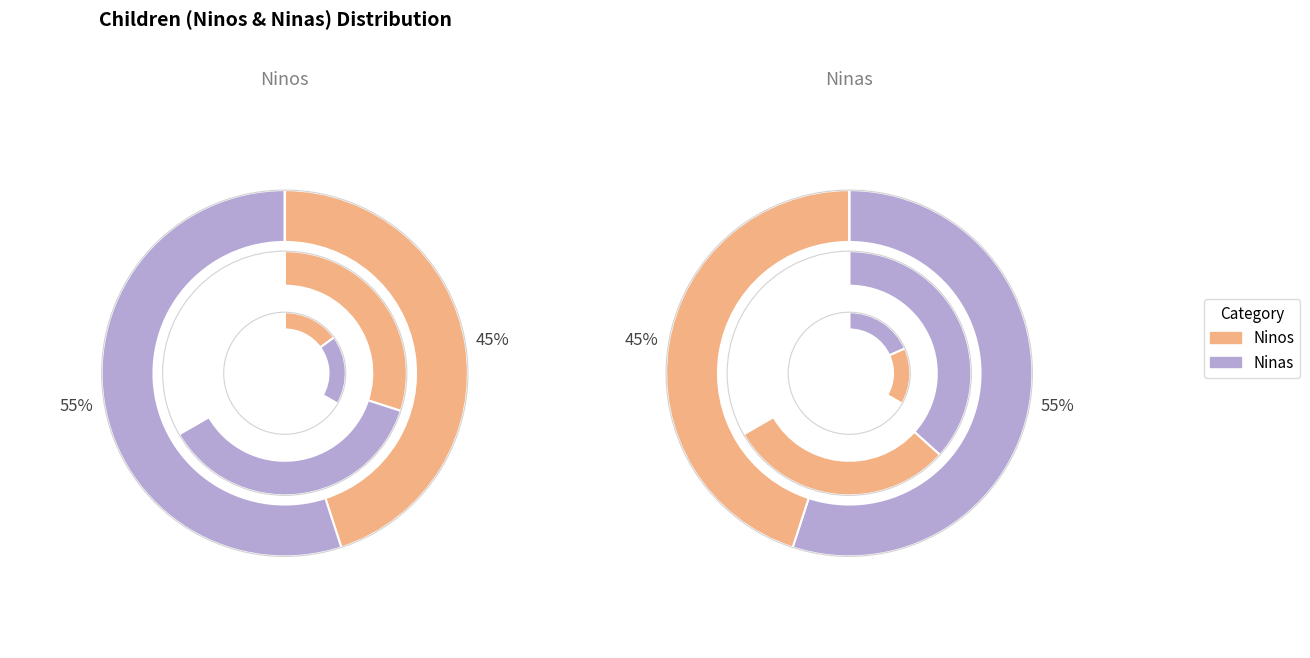

The Andreo slice represents 1% of the pie. True or false?

False